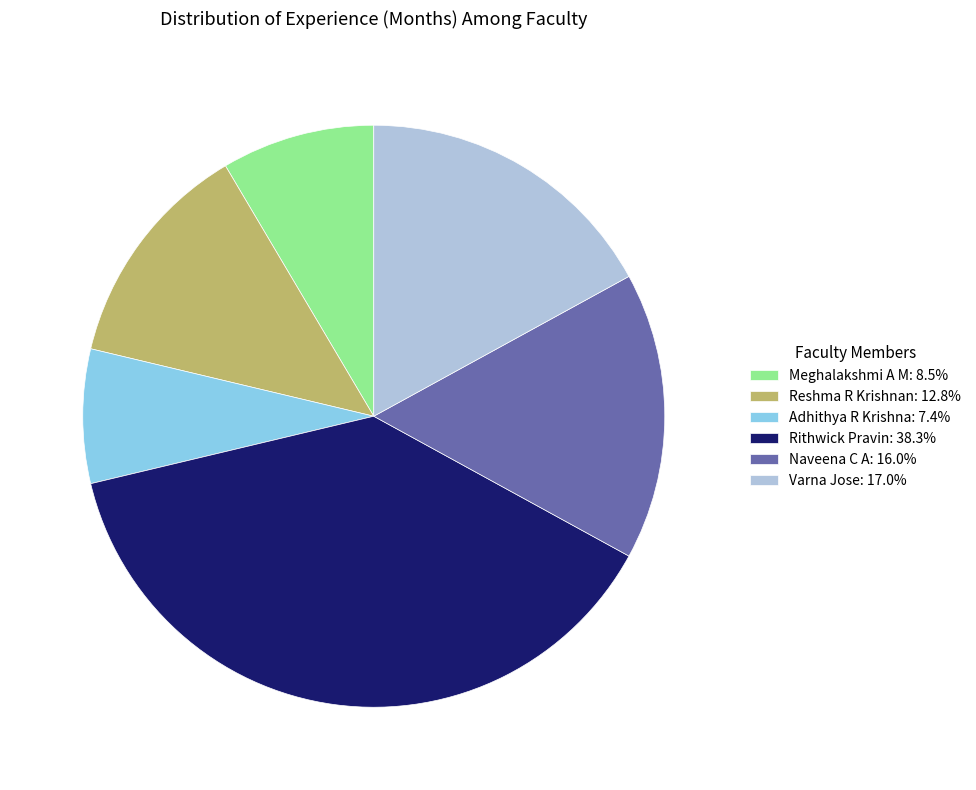

Between Adhithya R Krishna and Reshma R Krishnan, which is larger?

Reshma R Krishnan